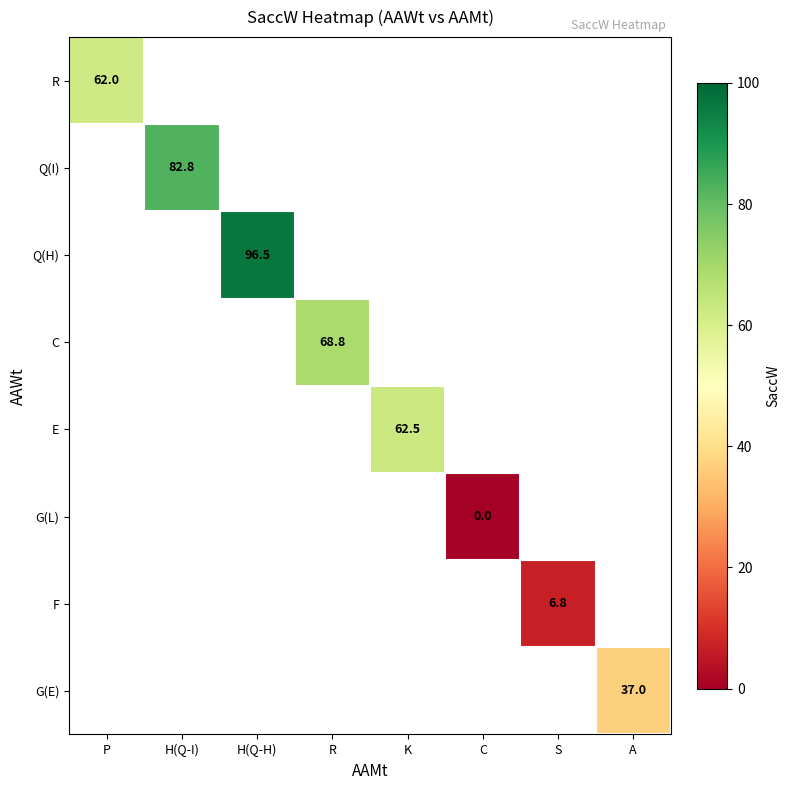

Between R and K, which is larger?

K